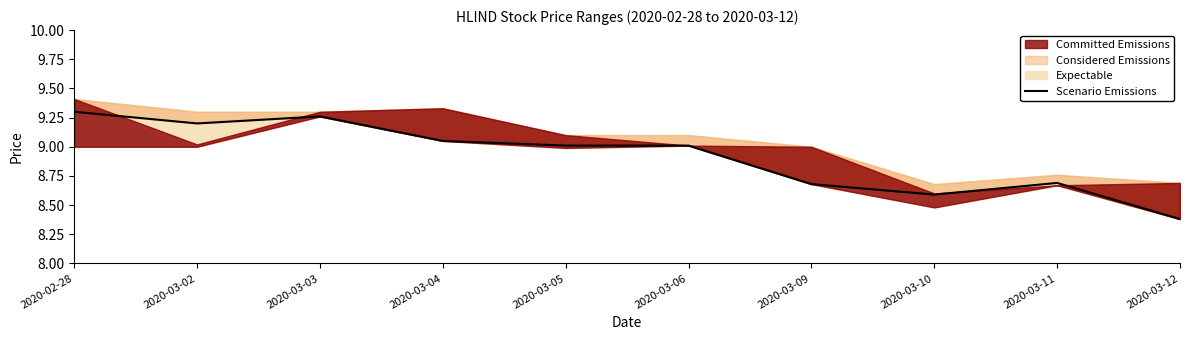

Where does the data first go above 9?

2020-02-28